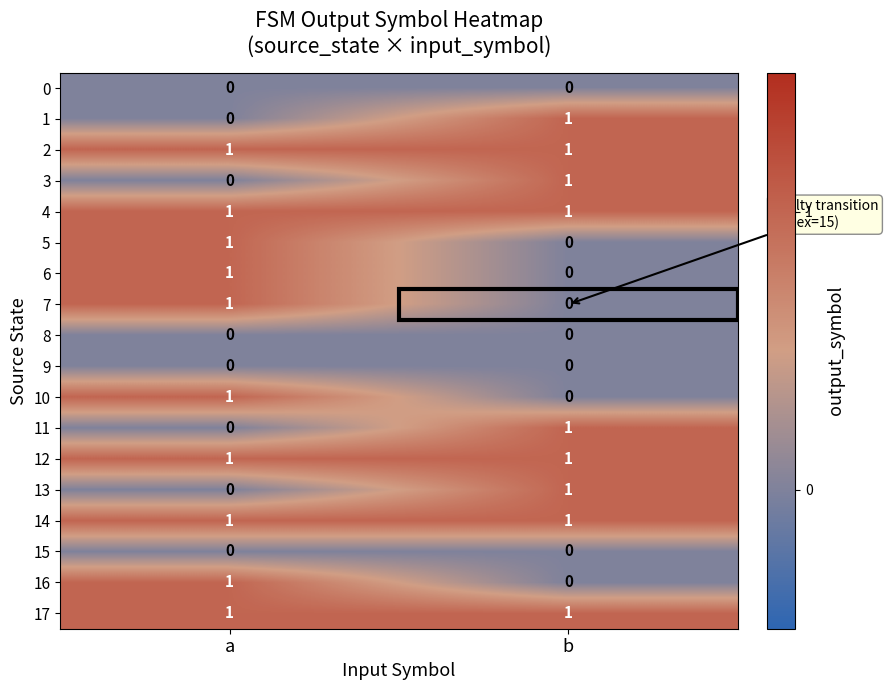

How many distinct data groups are displayed?

18